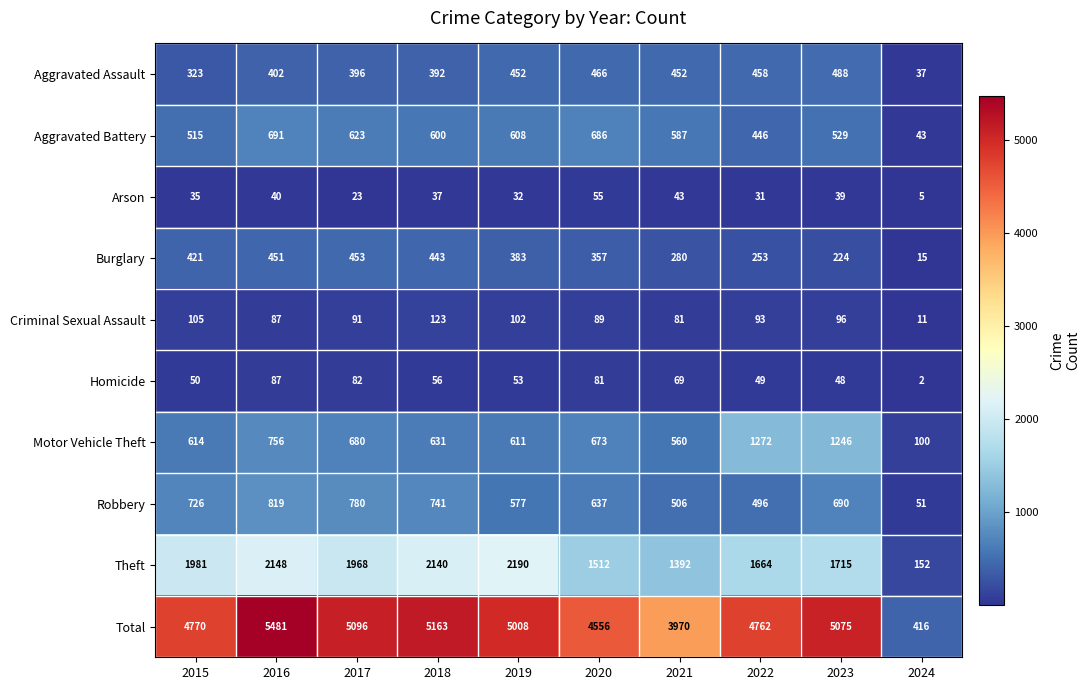

Which series has the widest spread of values?

Total